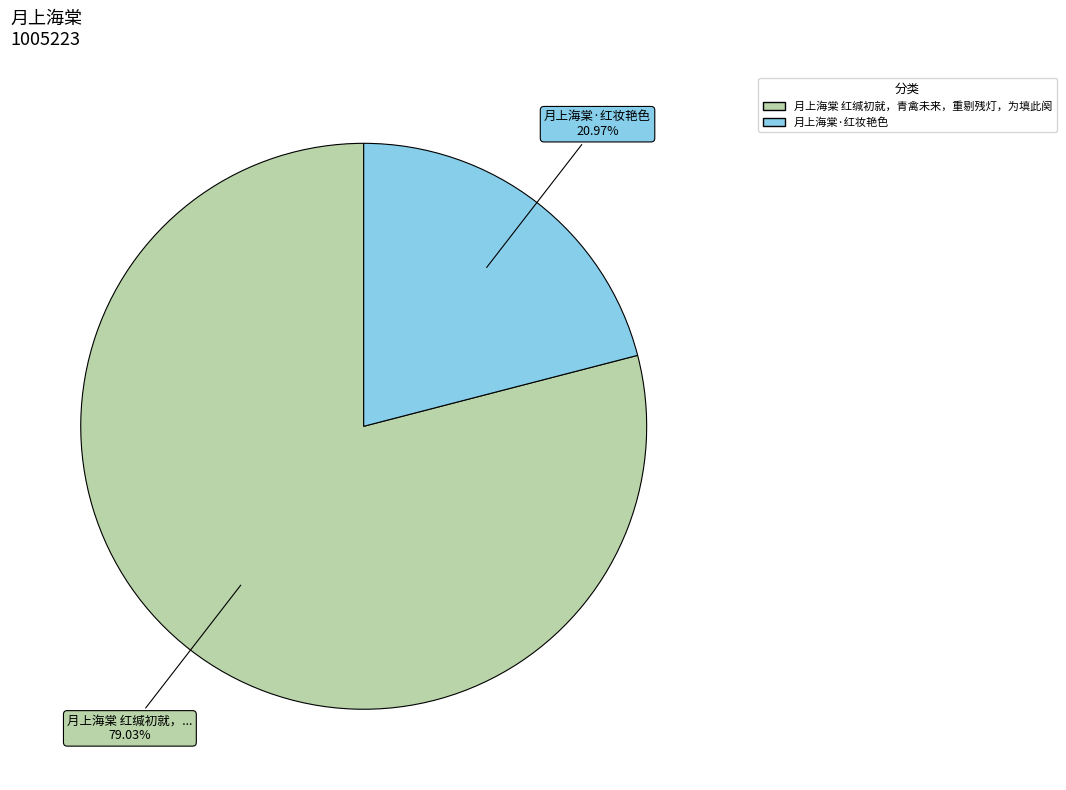

To the nearest percent, what is the combined percentage of 月上海棠 红缄初就，青禽未来，重剔残灯，为填此阕 and 月上海棠·红妆艳色?

100%